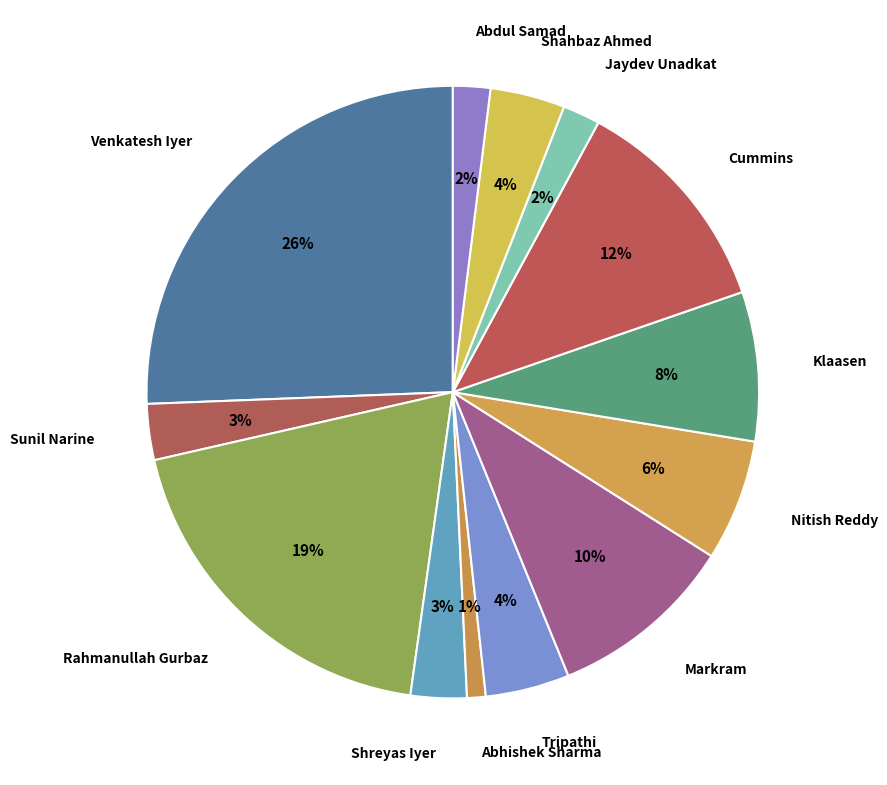

Approximately how many times larger is the value at Klaasen compared to Venkatesh Iyer?

0.3